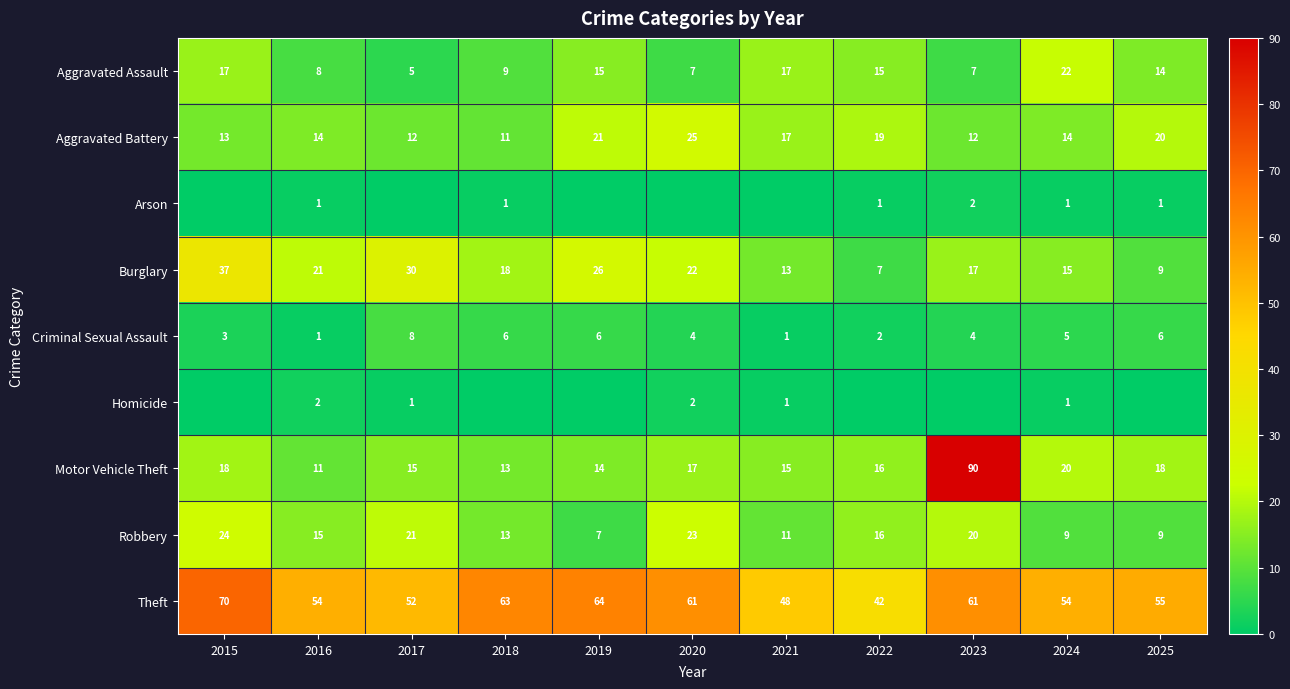

At how many categories does at least one series exceed 13?

11